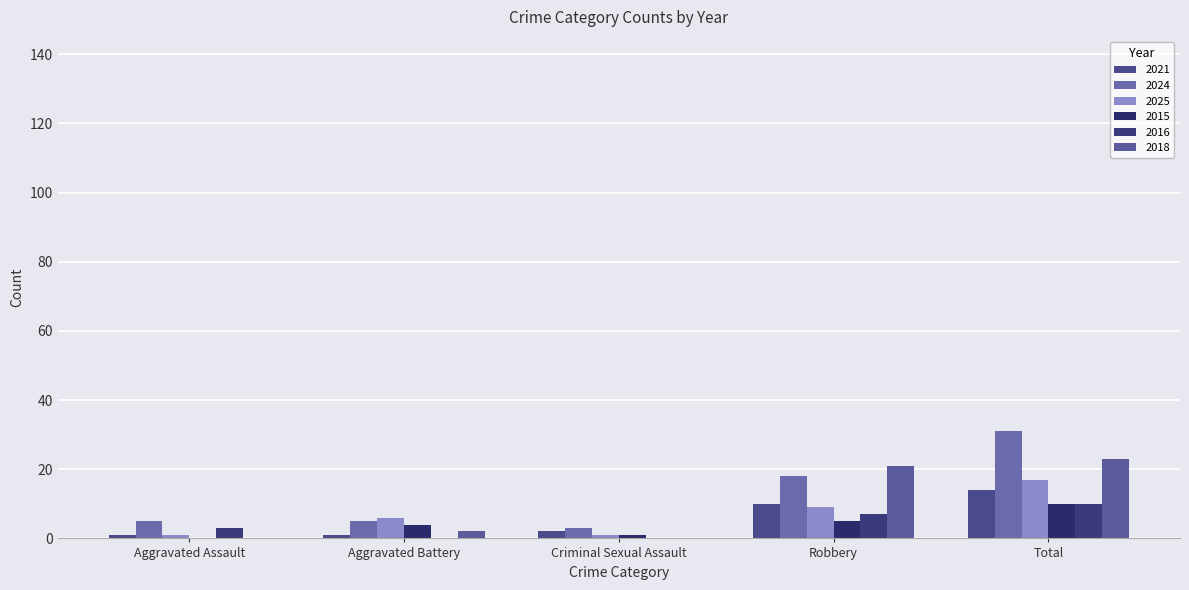

The 2024 series shows 2 at Aggravated Assault. True or false?

False